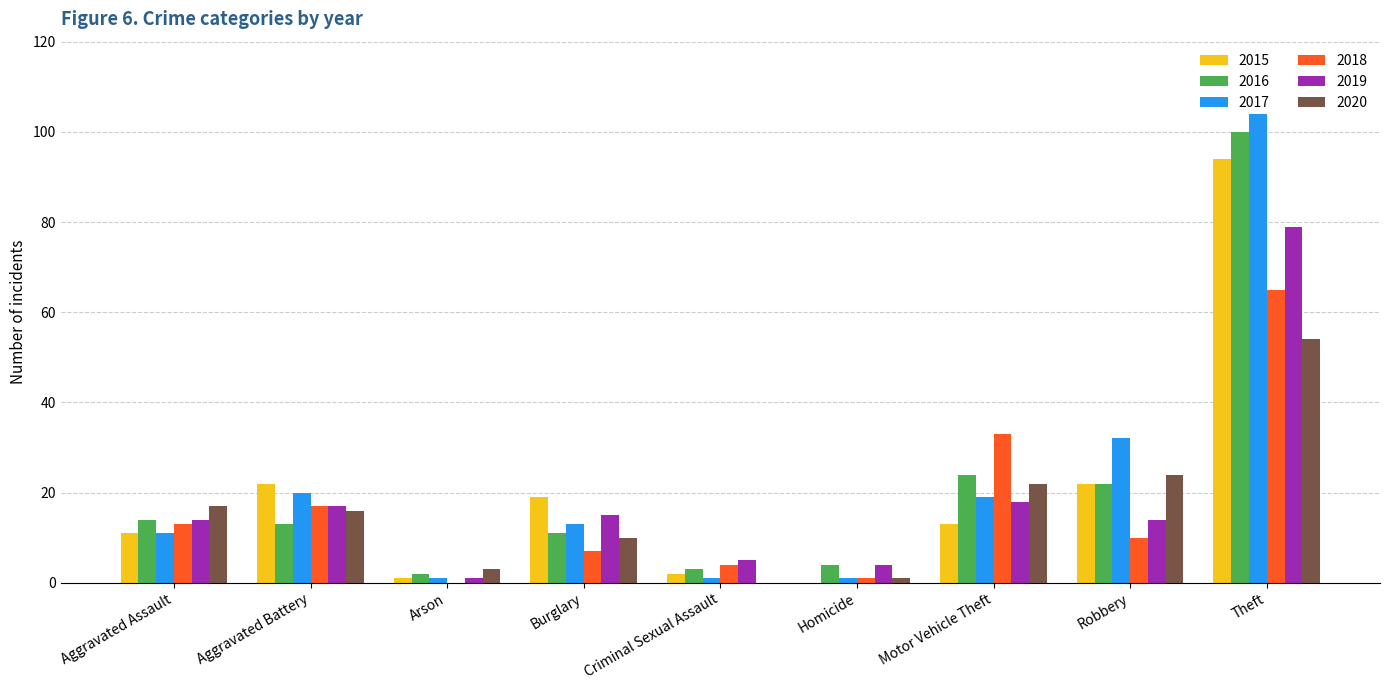

What is the greatest value displayed?

104